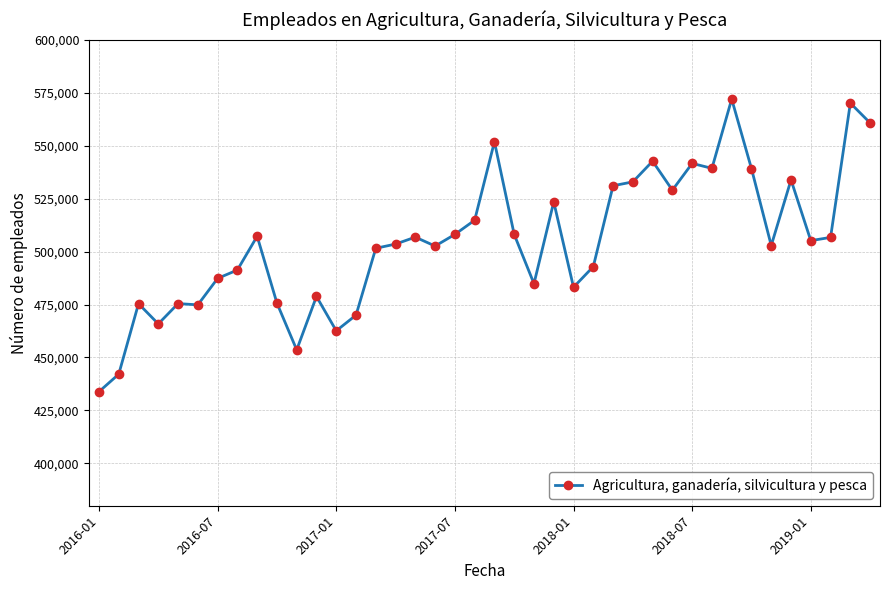

What is the maximum value shown in the chart?

572011